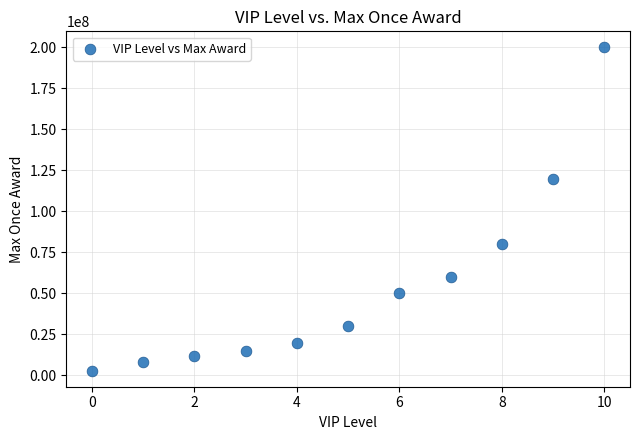

What is the range of Y values (max minus min)?

197000000